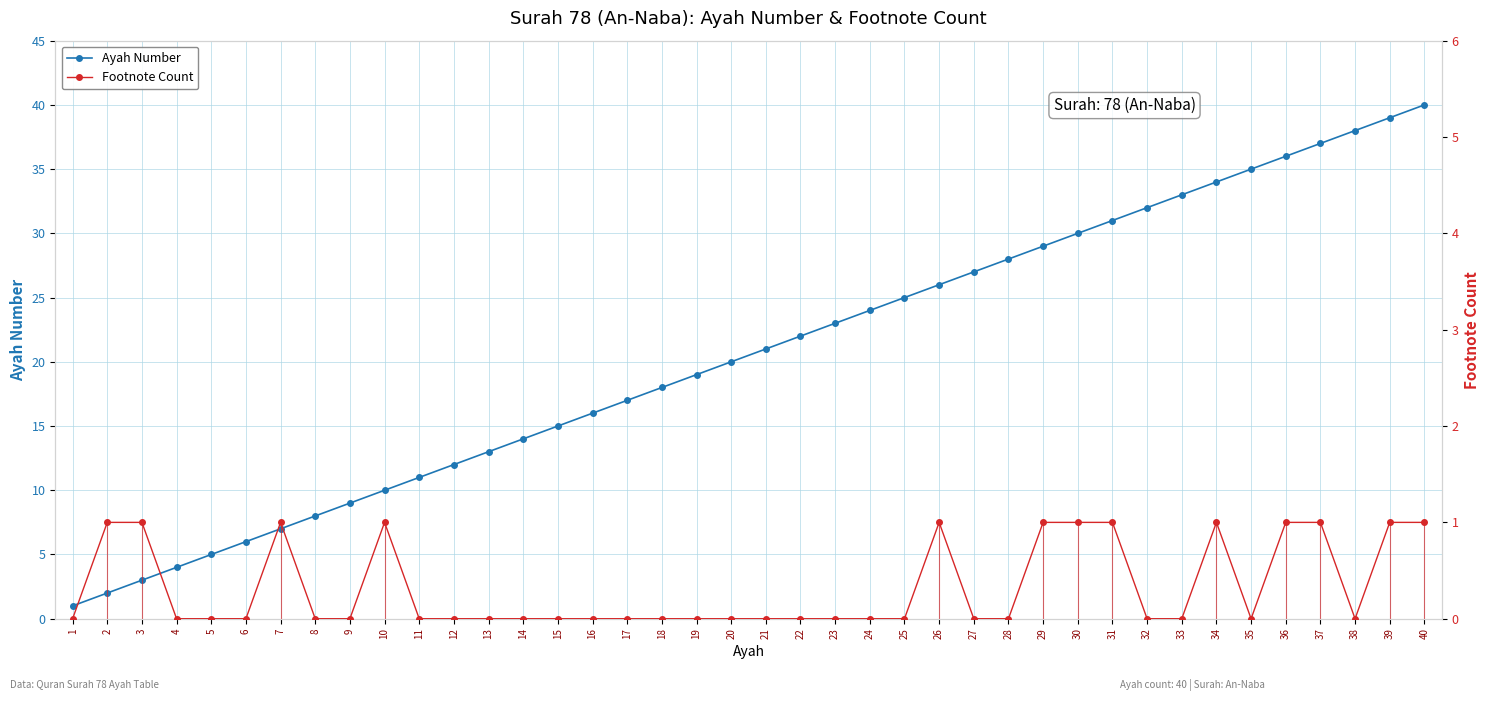

What is the average value of the Ayah Number series?

20